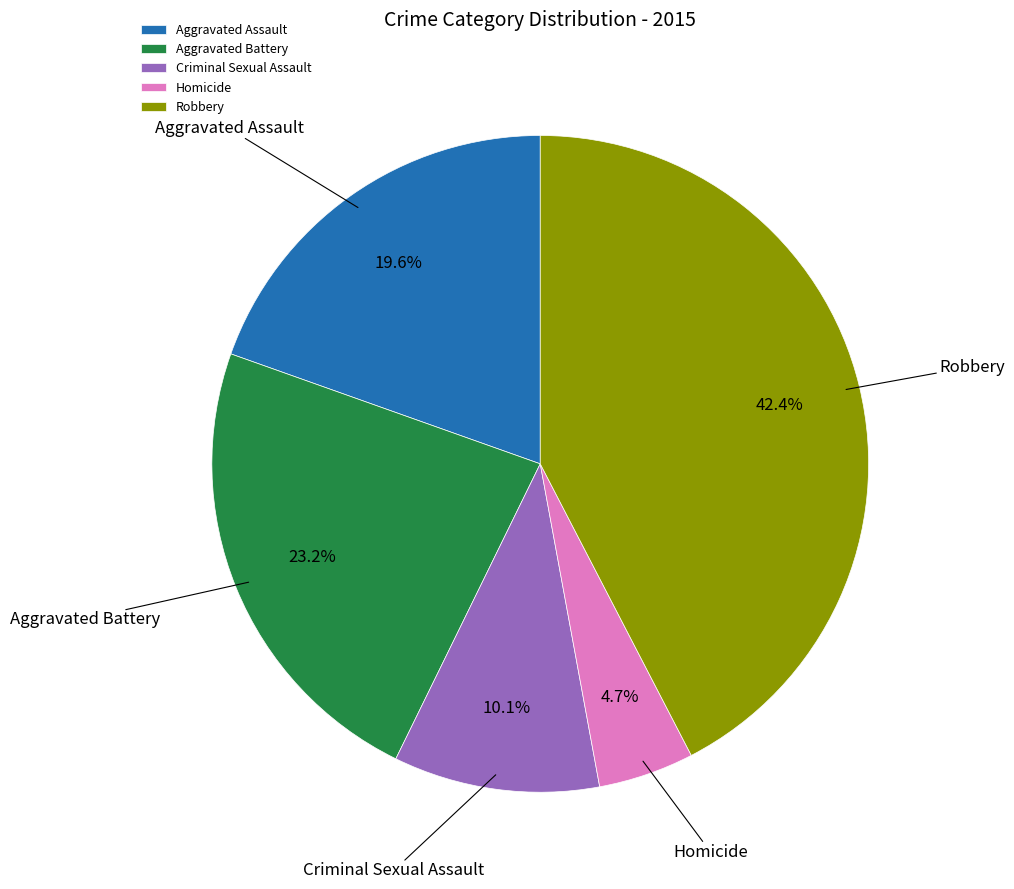

The Robbery slice represents 42% of the pie. True or false?

True